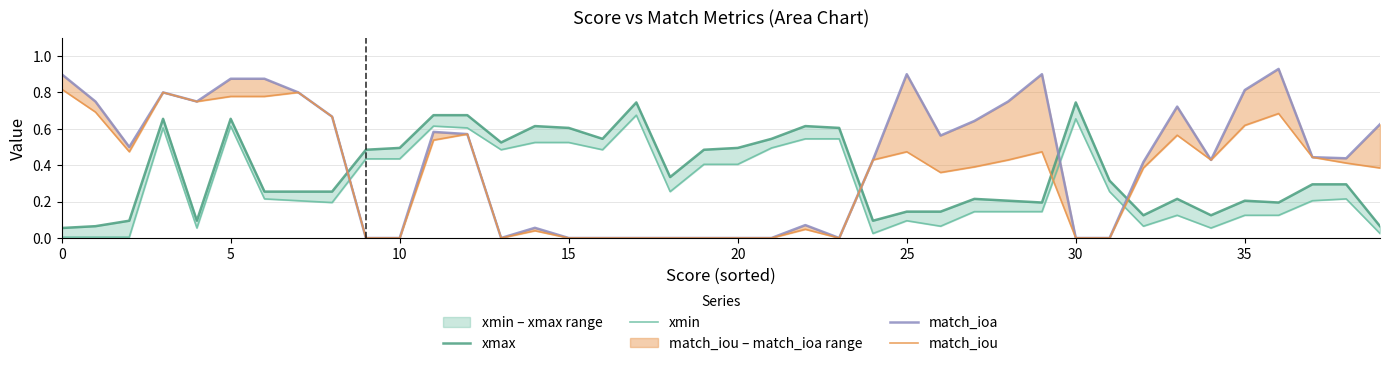

What is the label of the 5th point from the right?

35